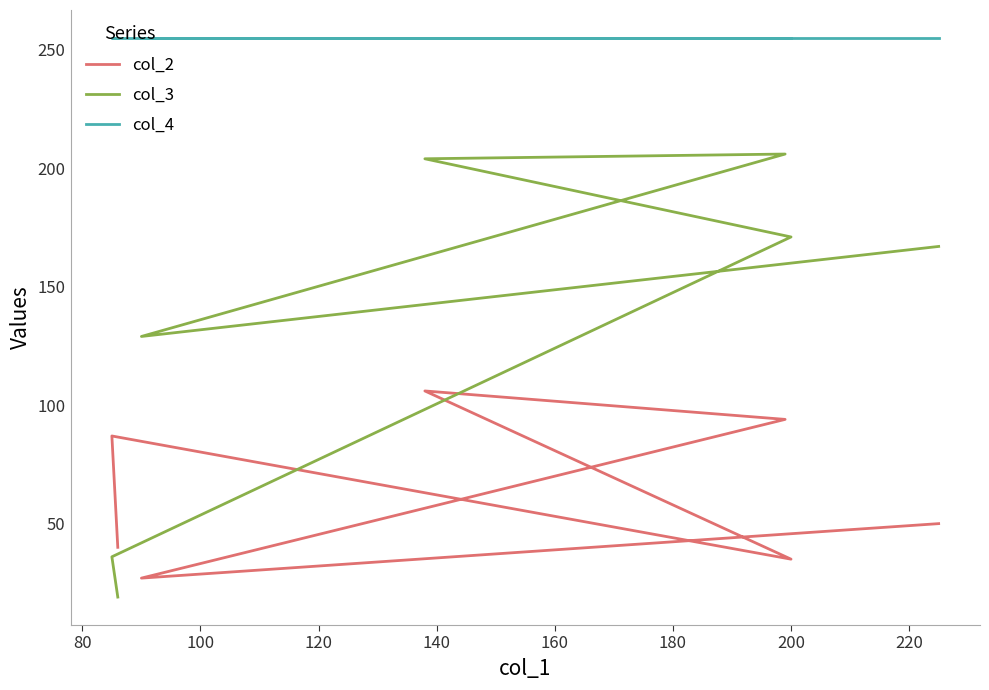

At how many categories does at least one series exceed 72?

7